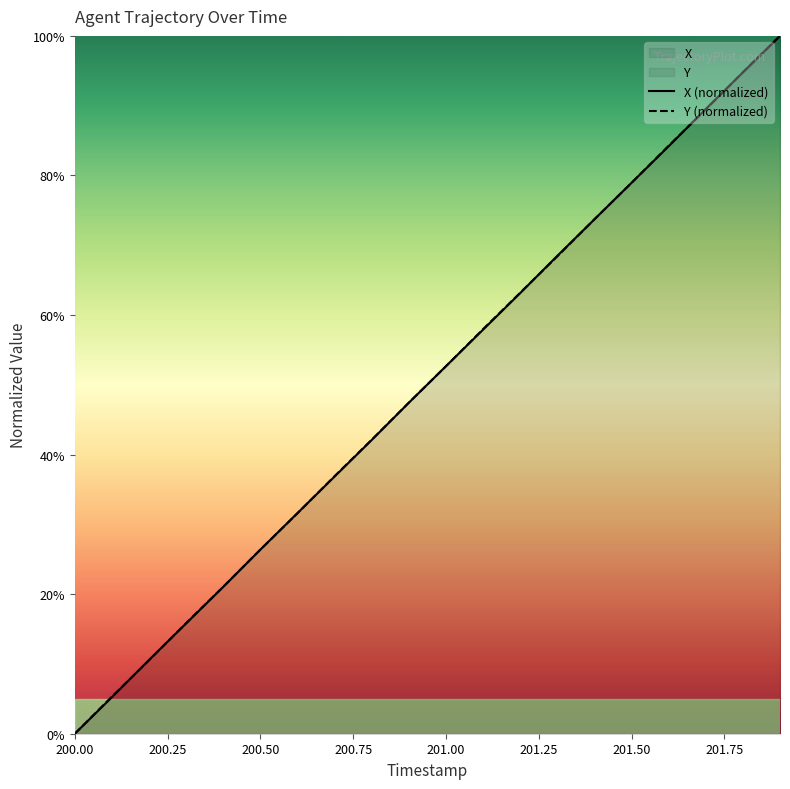

Reading left to right, transcribe all the data shown in this chart.

X: 0.0	5.2	10.6	15.8	21.0	26.4	31.6	36.9	42.1	47.4	52.7	57.9	63.1	68.5	73.7	79.0	84.2	89.5	94.8	100.0
Y: 0.0	5.3	10.5	15.9	21.1	26.4	31.6	36.9	42.1	47.4	52.7	58.0	63.2	68.4	73.7	78.9	84.3	89.5	94.8	100.0